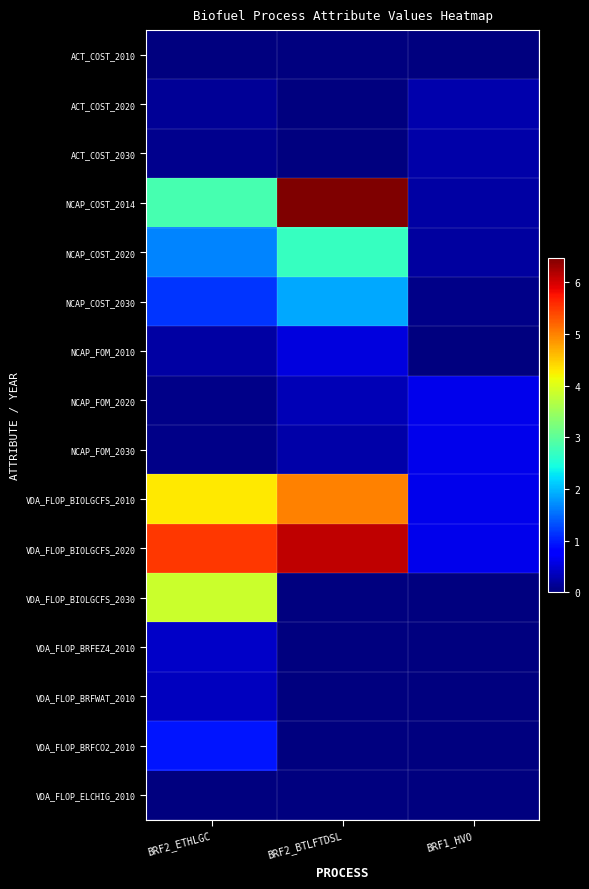

At which category does the chart reach its peak across all series?

BRF2_BTLFTDSL